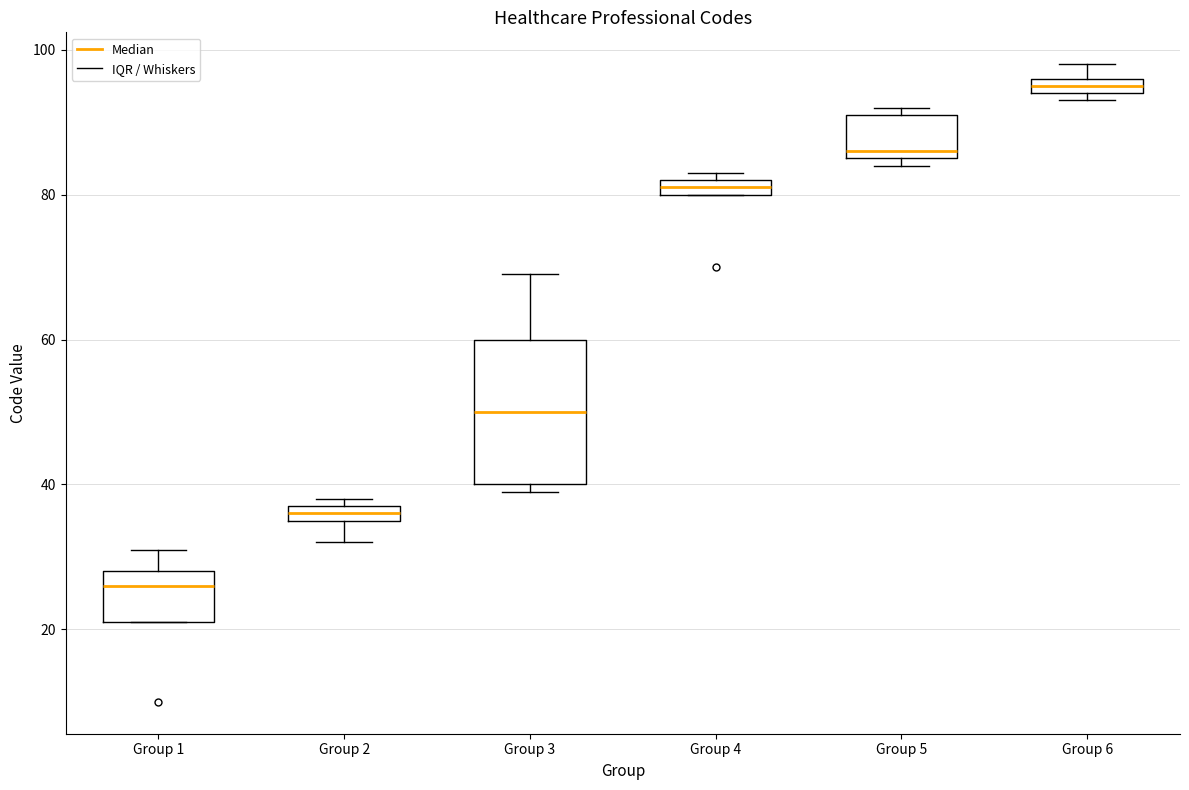

Where does the lower whisker of the box for Group 2 end on the y-axis? The values are not printed on the chart, so give them approximately, as read against the axis.

32